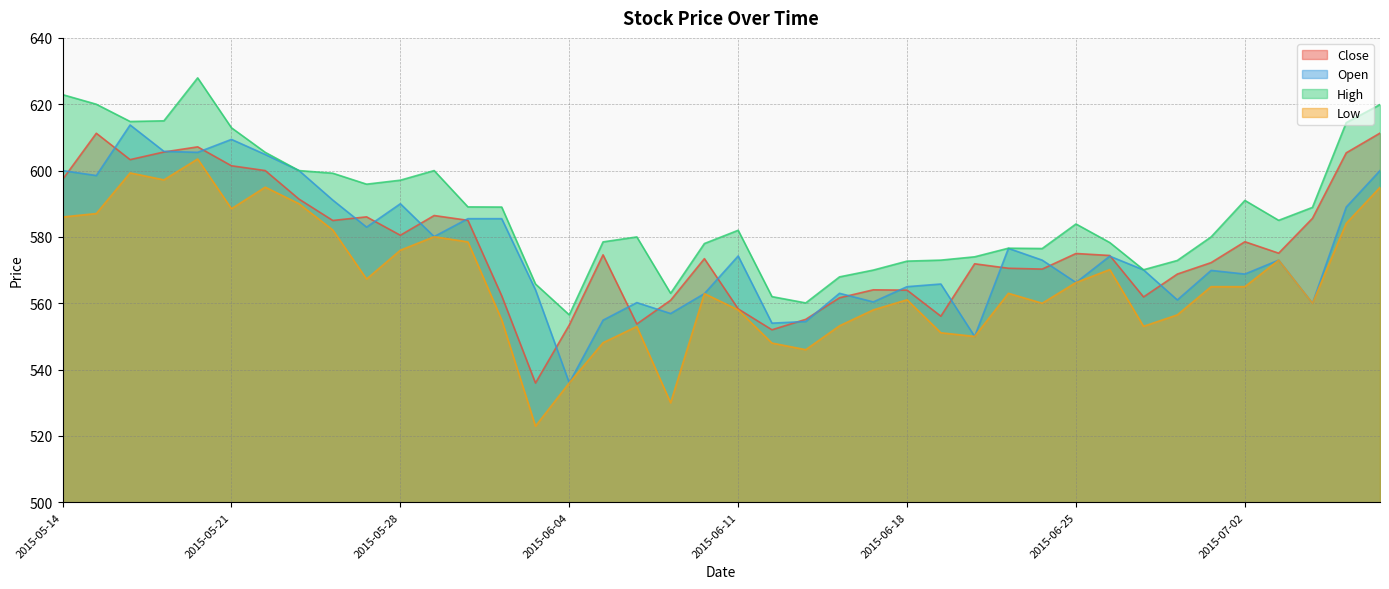

What is the difference between the Low values at 2015-05-15 and 2015-06-01?

8.5